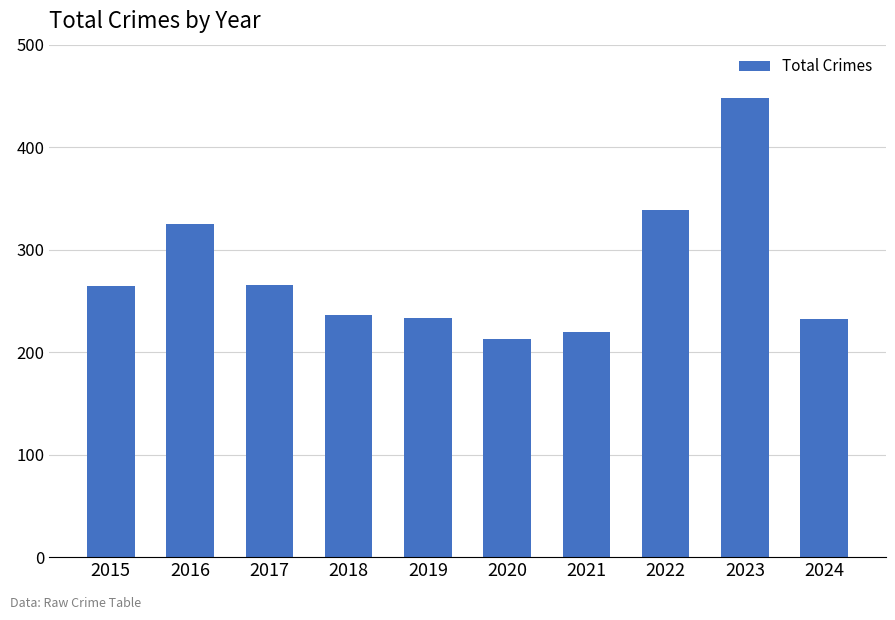

How many categories are shown in the chart?

10